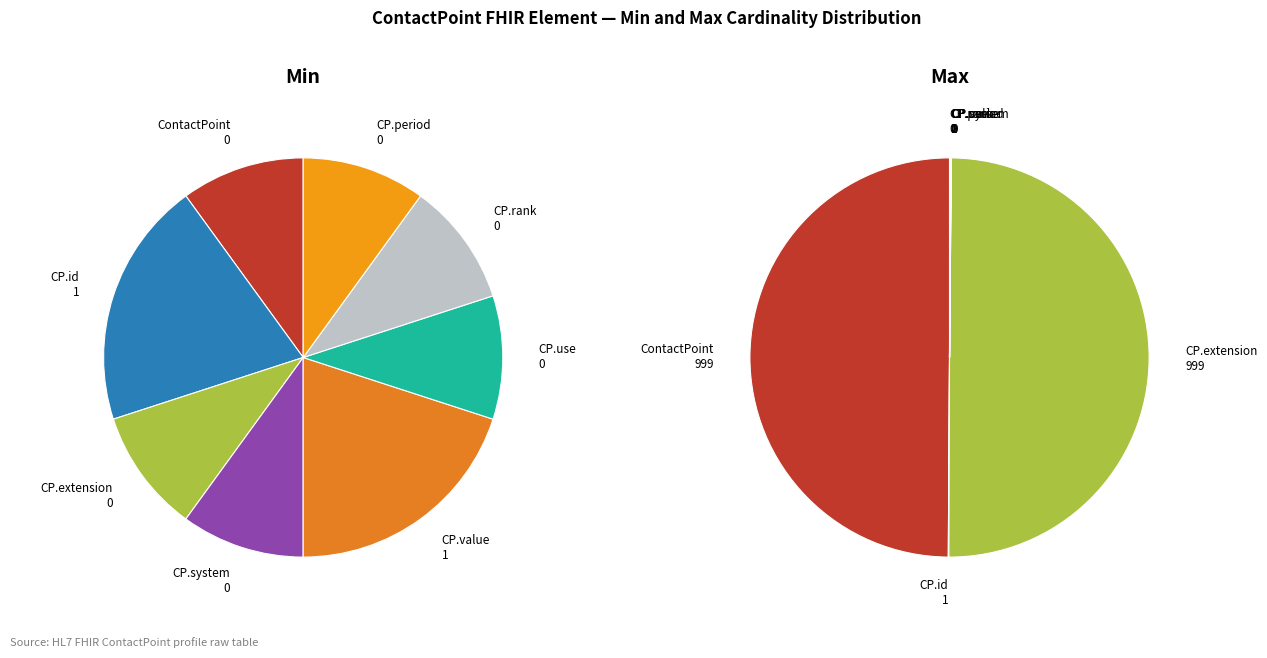

True or false: ContactPoint.rank accounts for 0% of the total.

True